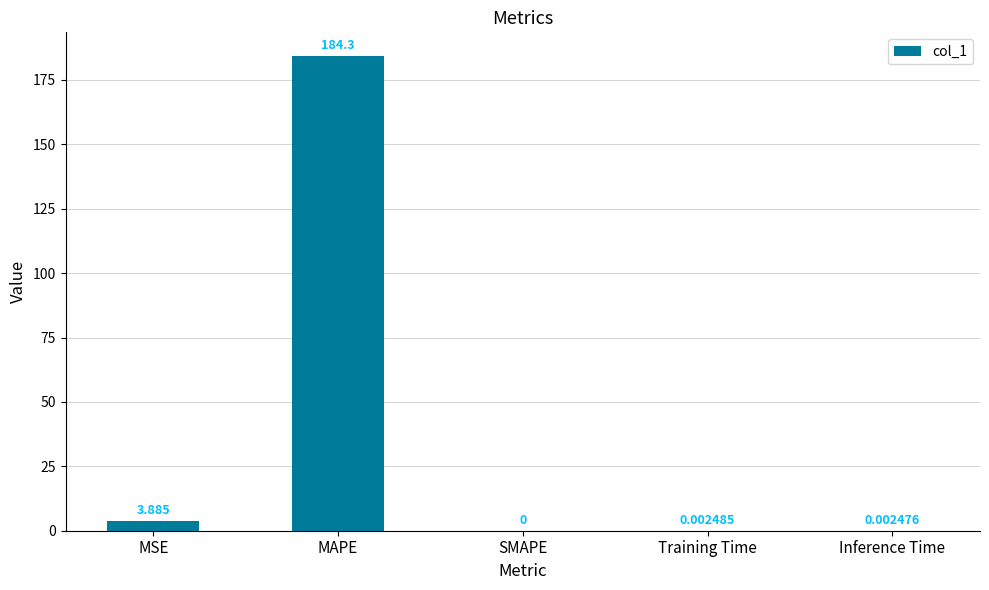

At which label is the value closest to 92?

MSE